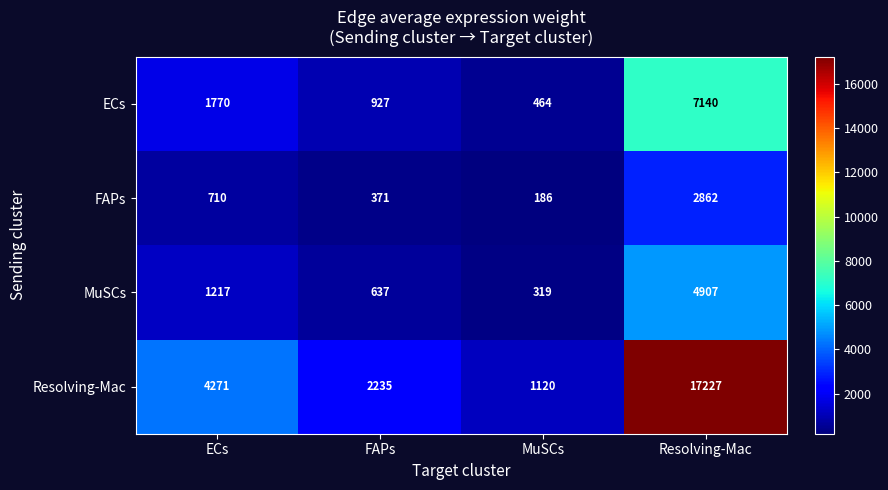

Reading right to left, list all the values displayed in this chart.

ECs: 7140	464	927	1770
FAPs: 2862	186	371	710
MuSCs: 4907	319	637	1217
Resolving-Mac: 17227	1120	2235	4271